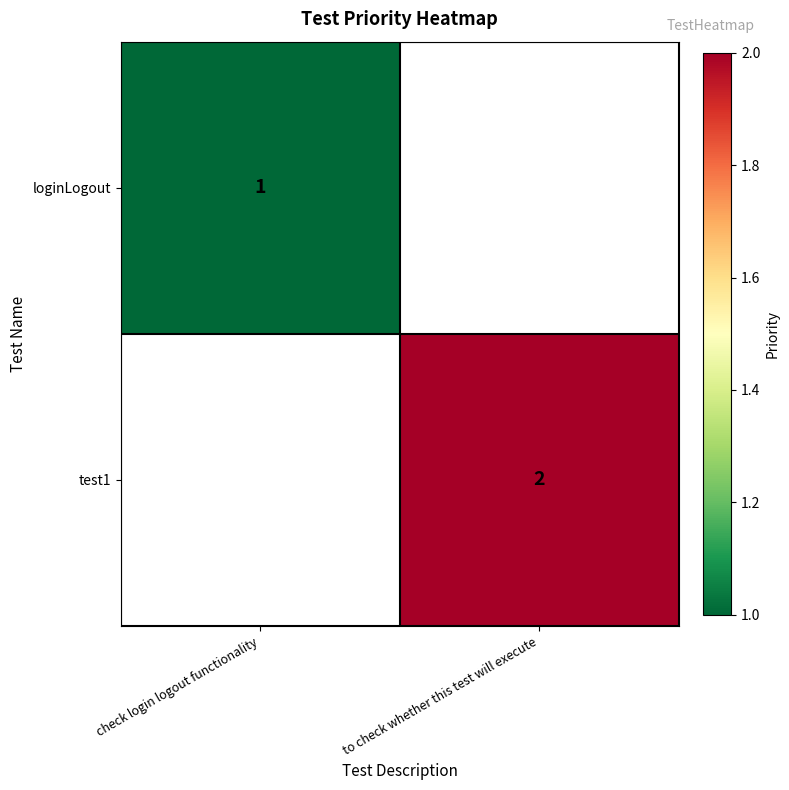

The test1 series shows 3 at to check whether this test will execute. True or false?

False